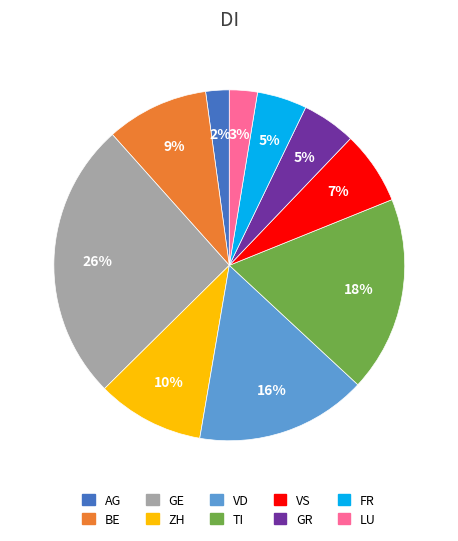

Is it true that GE is 32% of the pie?

False